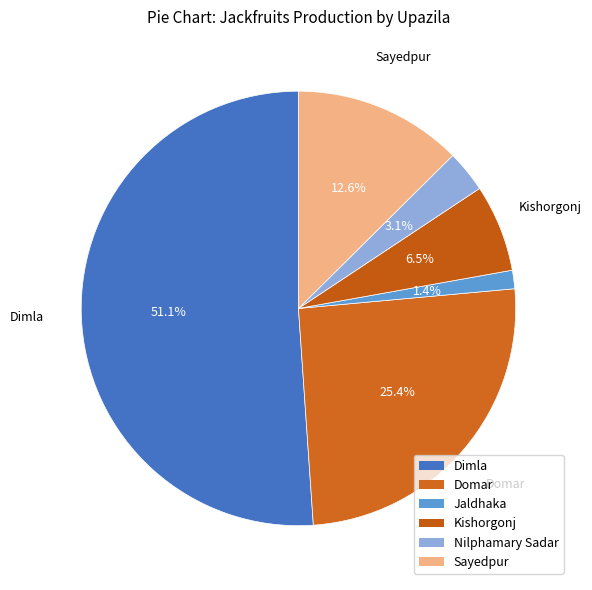

Is it true that Dimla is 51% of the pie?

True